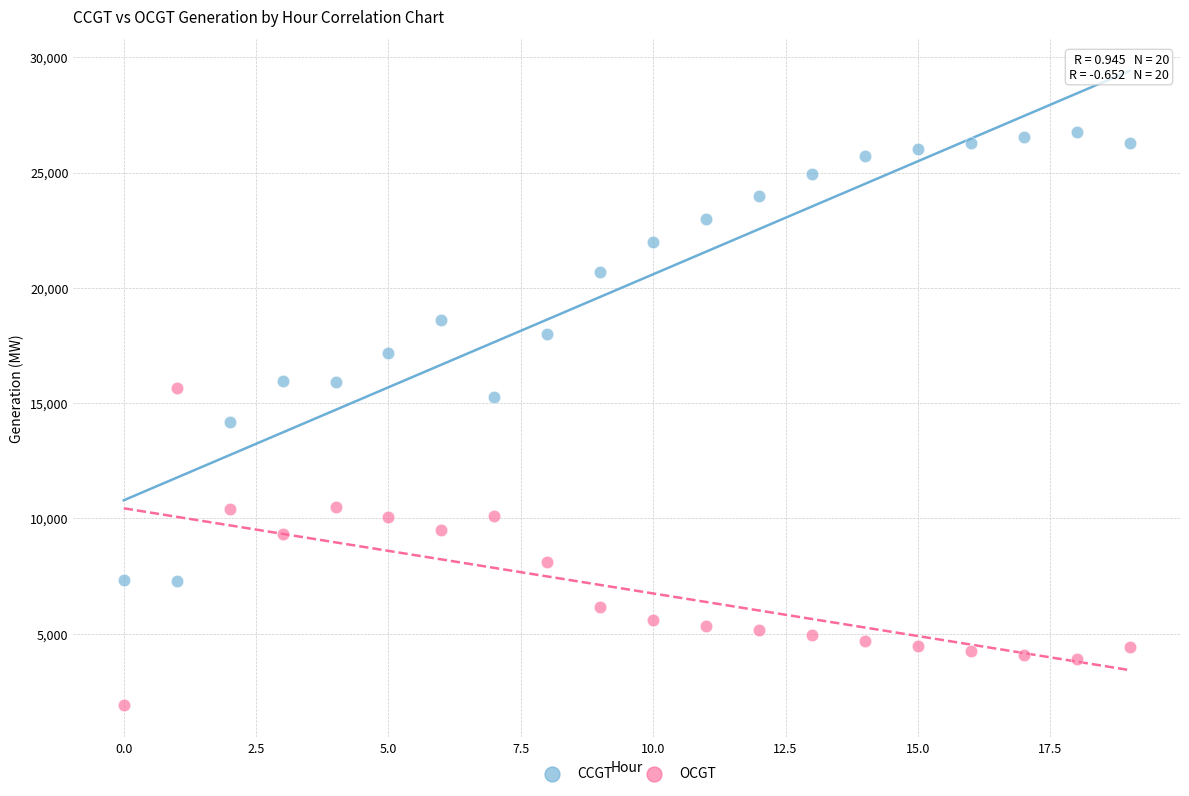

Which series contains the highest Y value?

CCGT